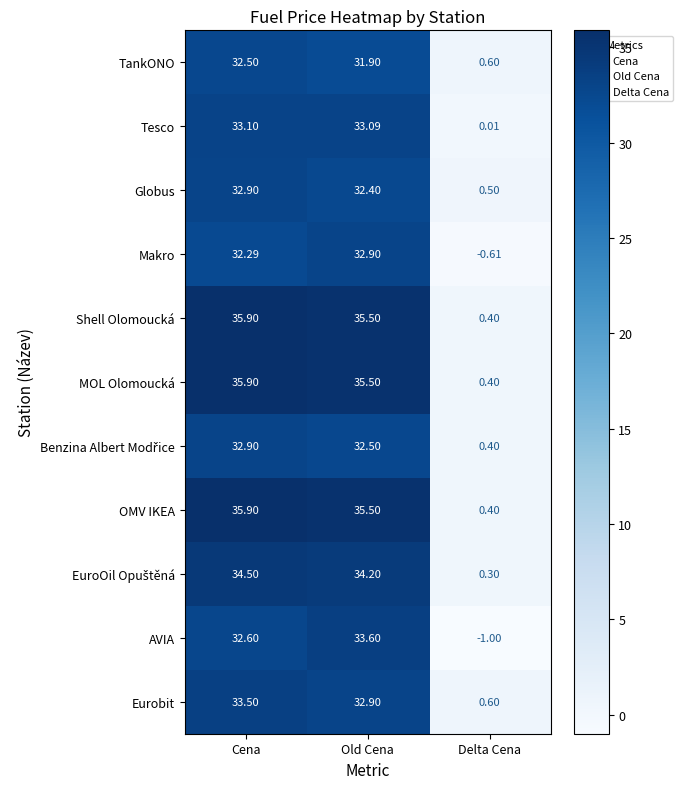

How many values in the TankONO series exceed 31?

2